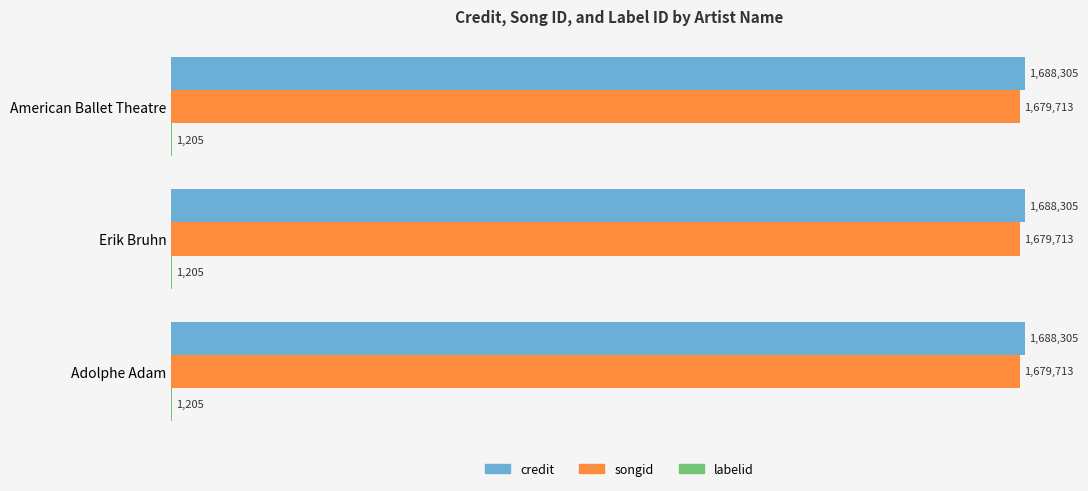

Is the value of labelid at Adolphe Adam greater than the value of songid at Adolphe Adam?

No